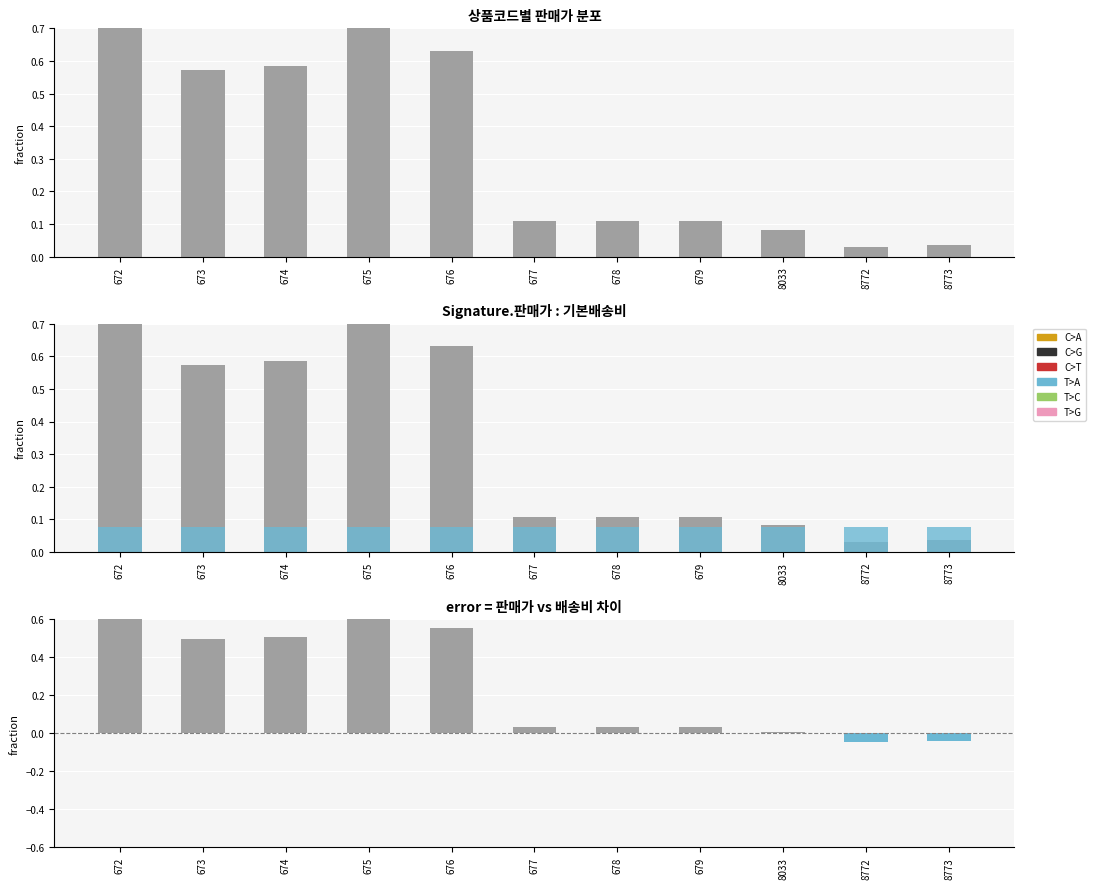

Between 8033 and 673, which is larger?

673